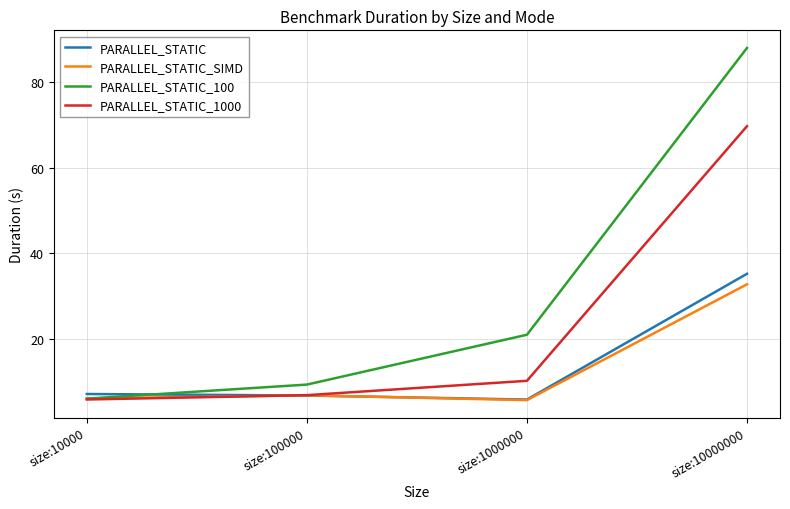

Which series has the largest total across all categories?

PARALLEL_STATIC_100